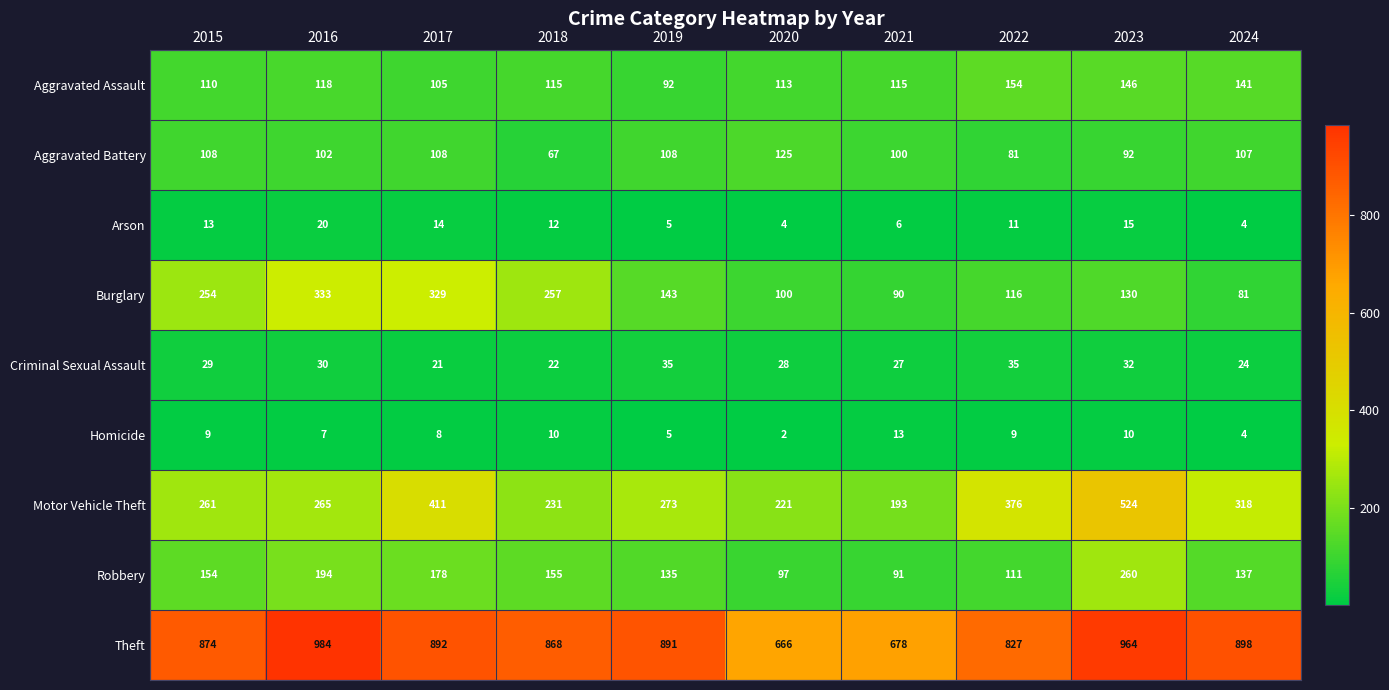

Which label corresponds to the smallest value in the chart?

2020